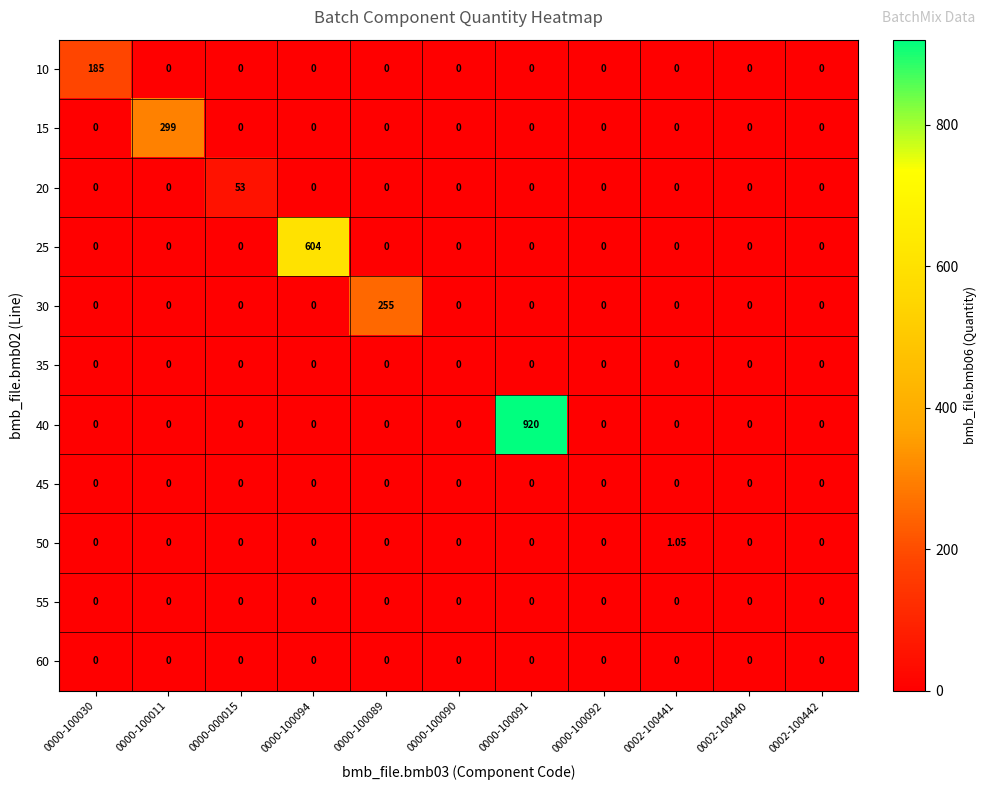

Count the number of data series in this chart.

11